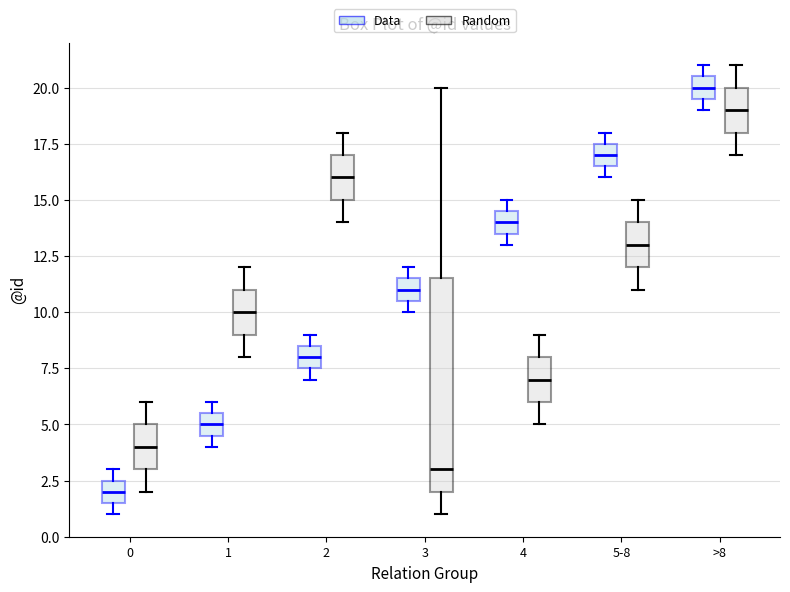

Which box's median line is the lowest?

0 (Data)